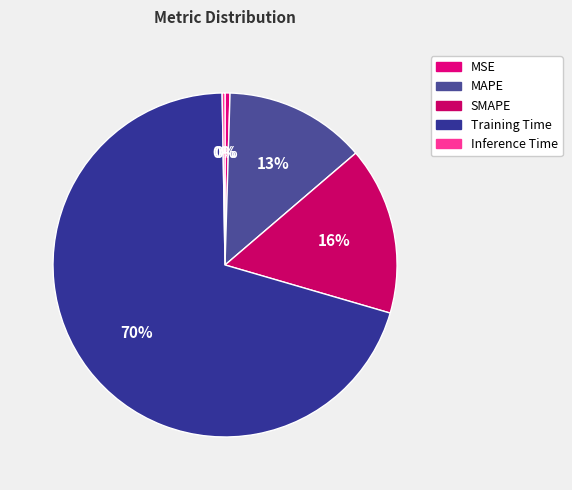

True or false: Inference Time accounts for 0% of the total.

True